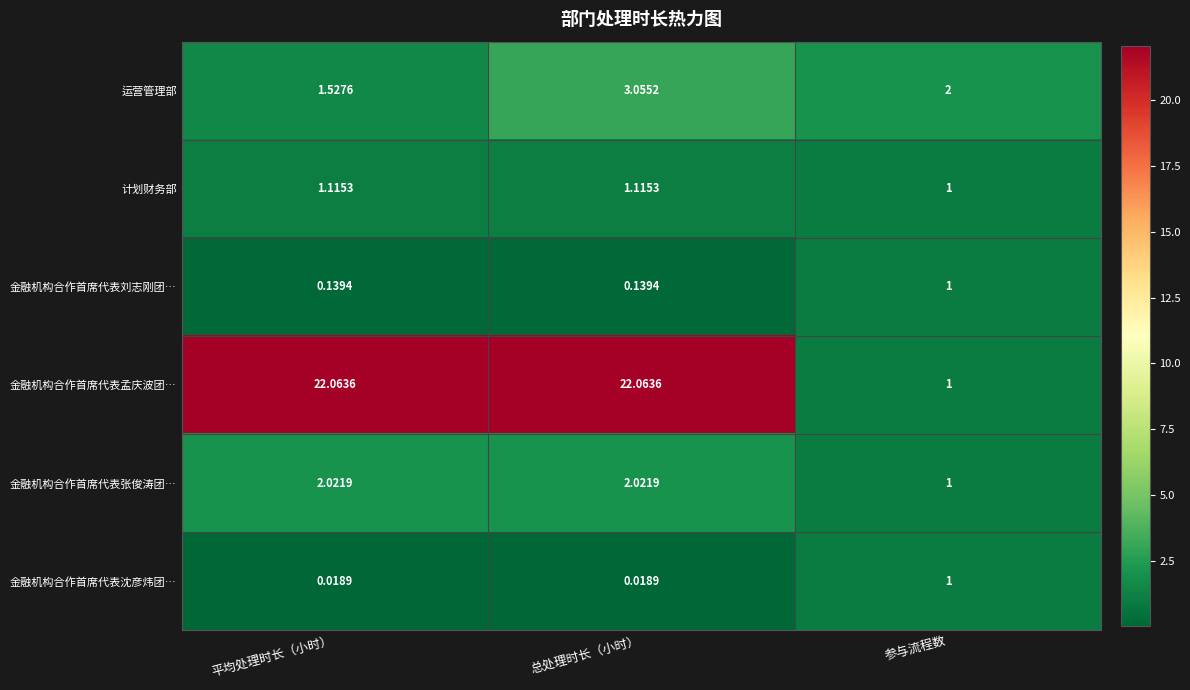

At which category is the sum across all series the highest?

总处理时长（小时）